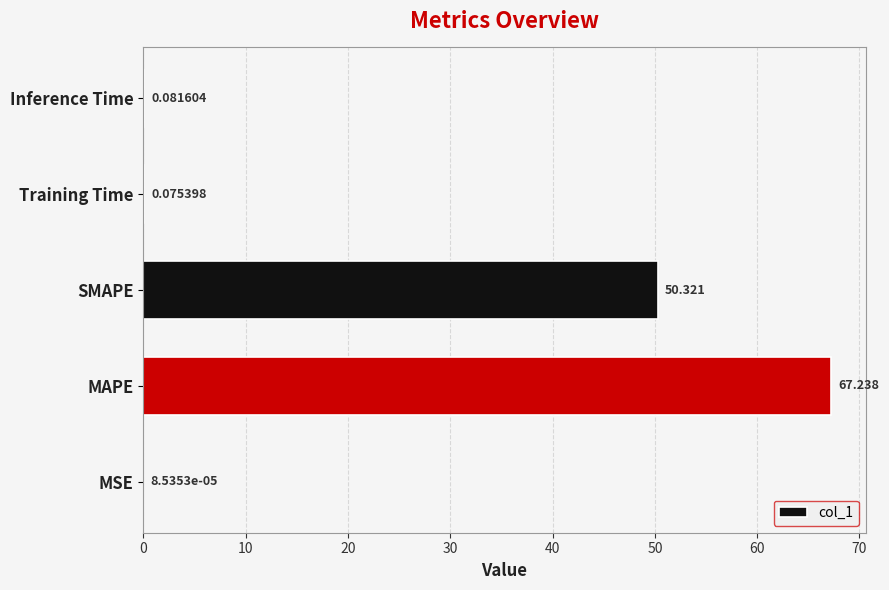

How many series are shown in this chart?

1